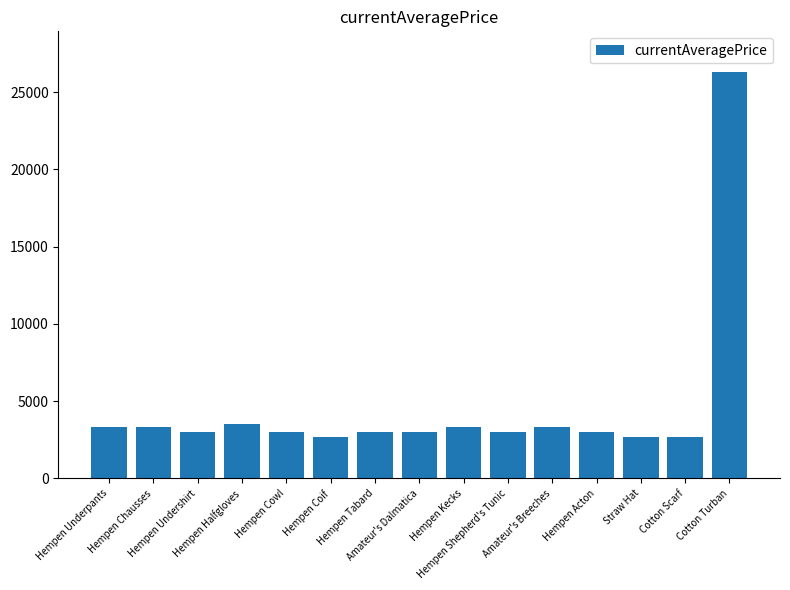

The value at Straw Hat is 4257. True or false?

False